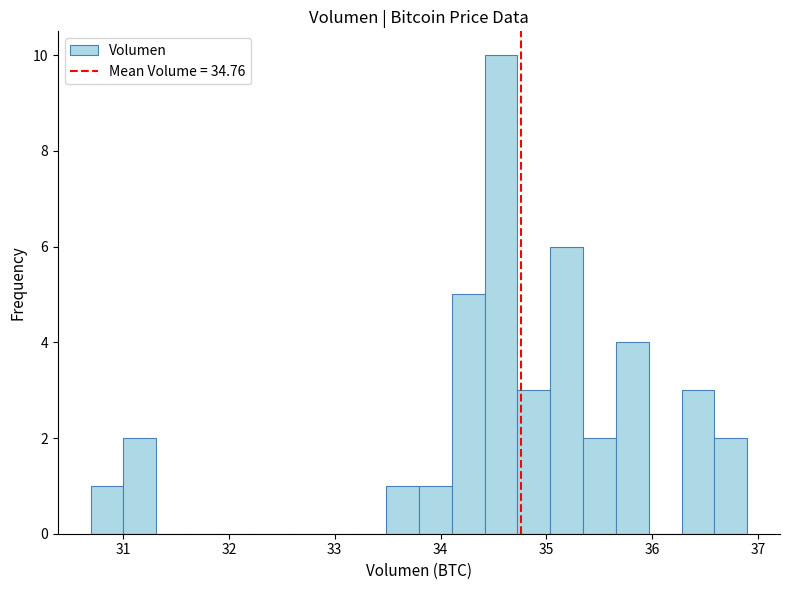

Read against the x-axis, roughly where is the centre of the tallest bar?

34.6